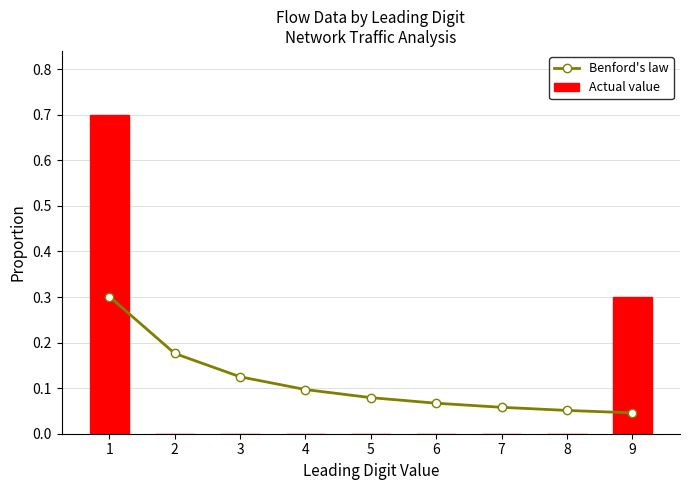

Is the value of Actual value at 1 greater than the value of Benford's law at 5?

Yes